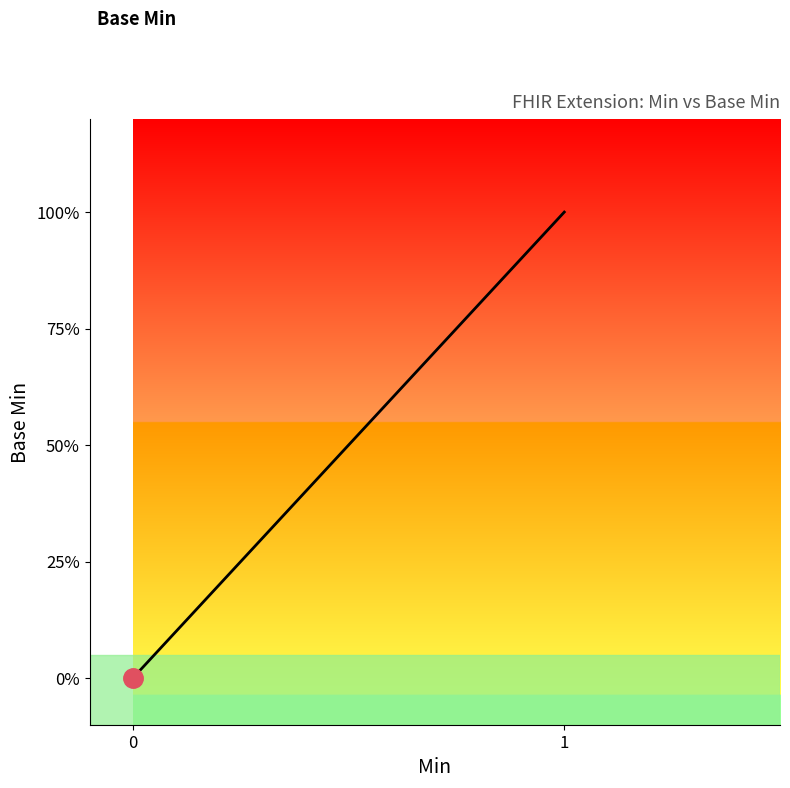

How many data points are above 0?

1